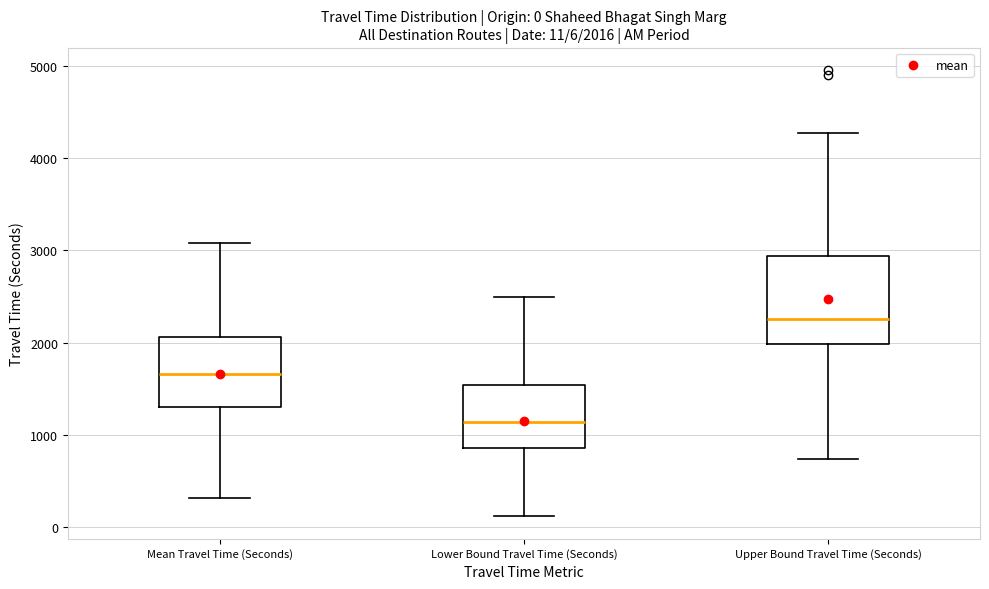

Which box has the highest median line?

Upper Bound Travel Time (Seconds)